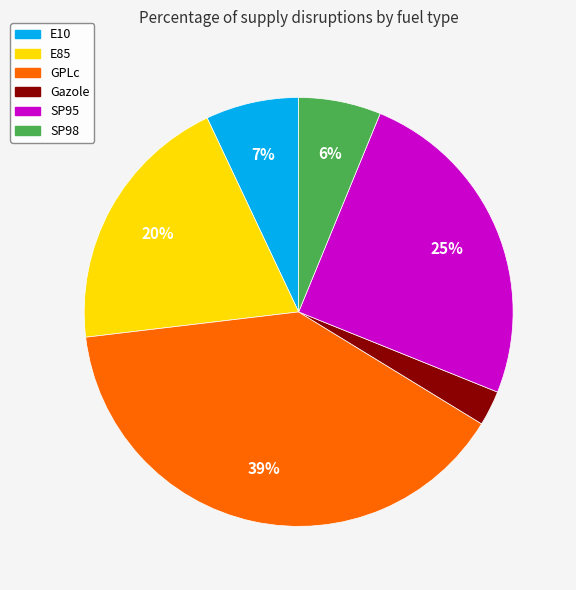

The E85 slice represents 29% of the pie. True or false?

False